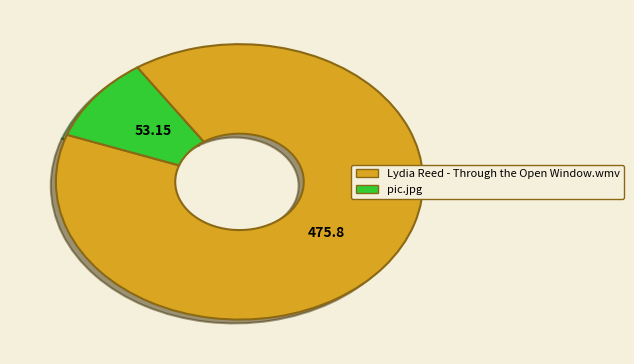

How many slices are in this pie chart?

2